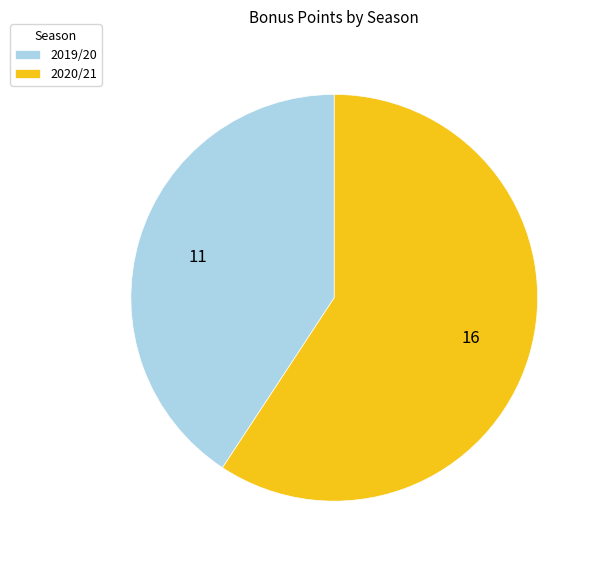

Which category has the biggest portion of the pie?

2020/21